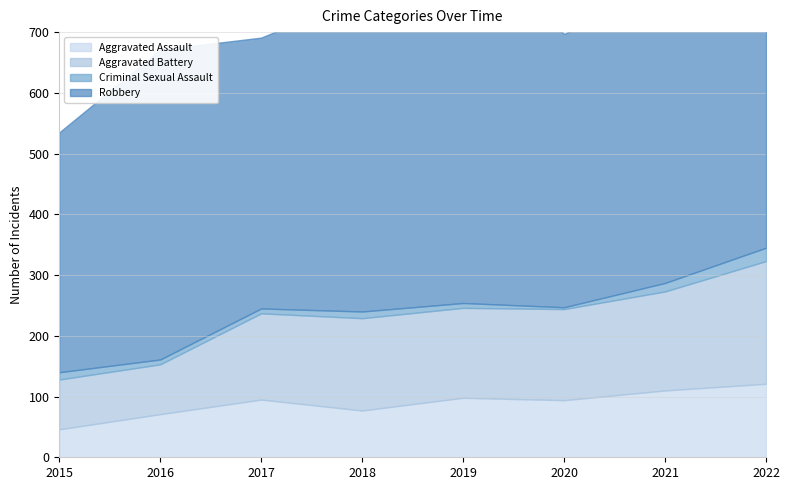

True or false: Aggravated Battery and Aggravated Assault intersect in this chart.

False